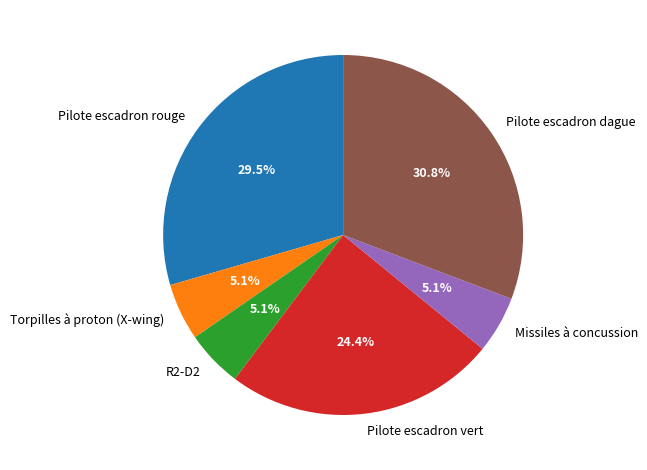

To the nearest percent, what is the difference between the largest and smallest slice percentages?

26%